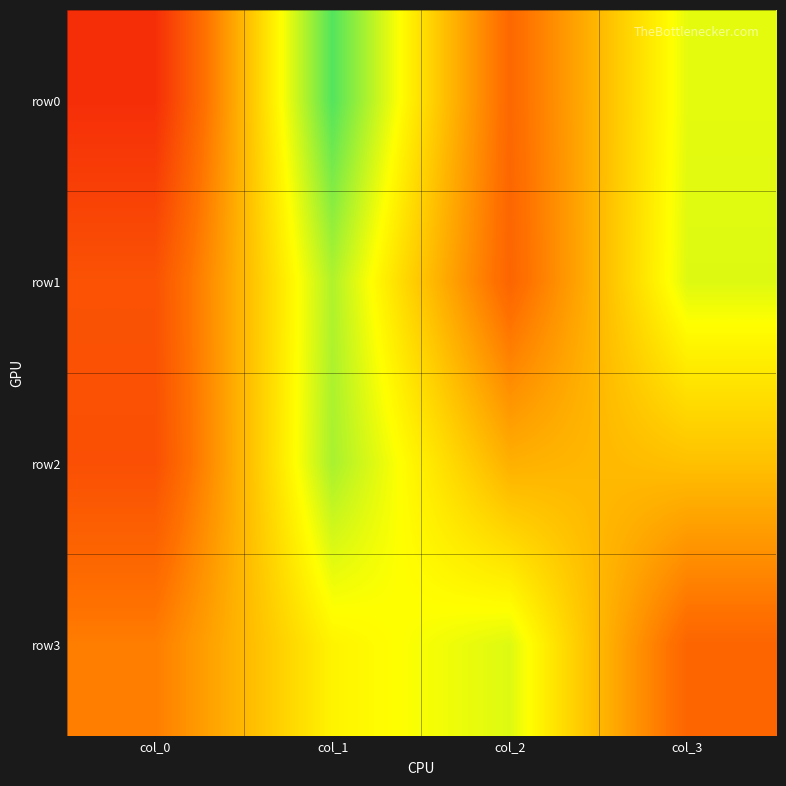

Between col_0 and col_3, which is larger?

col_3